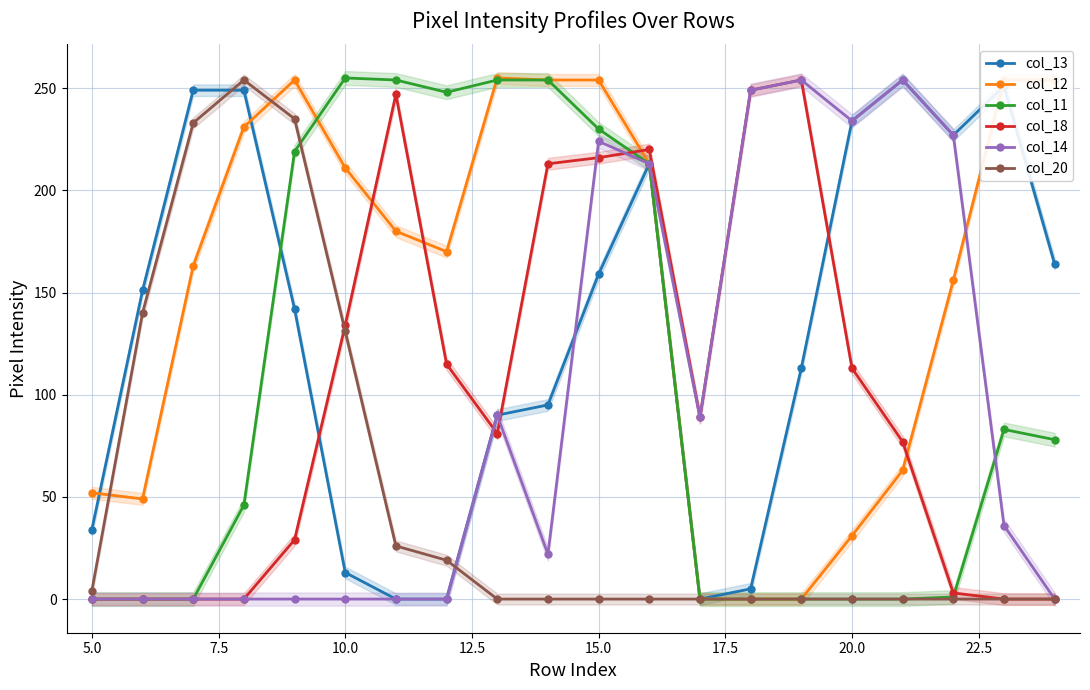

List the series in order of their peak value, lowest first.

col_13, col_18, col_14, col_20, col_12, col_11